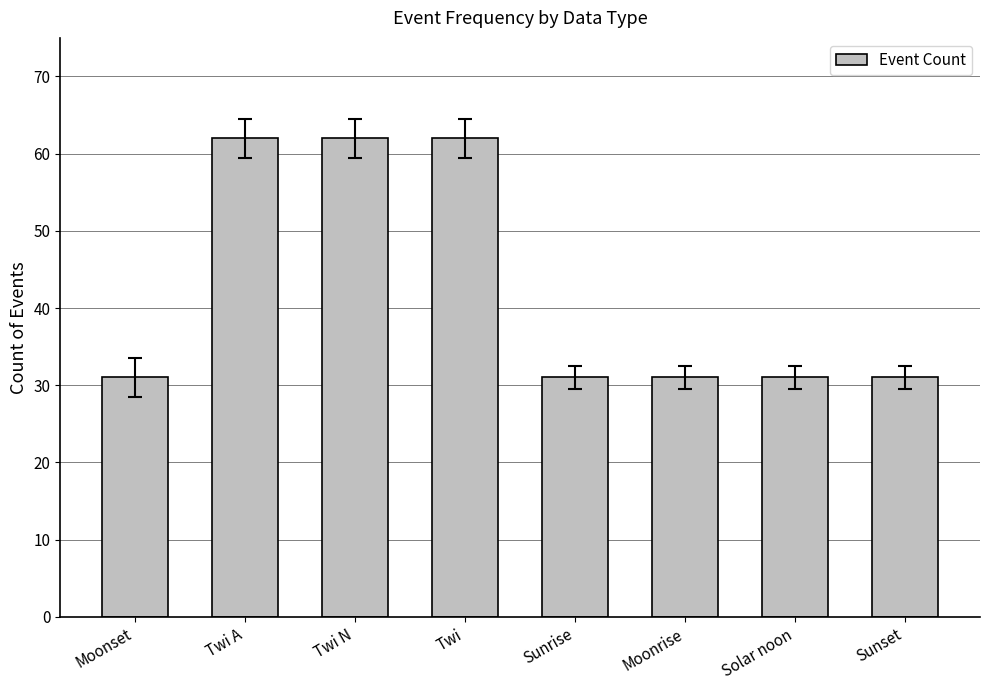

How many values are between 31 and 62?

8